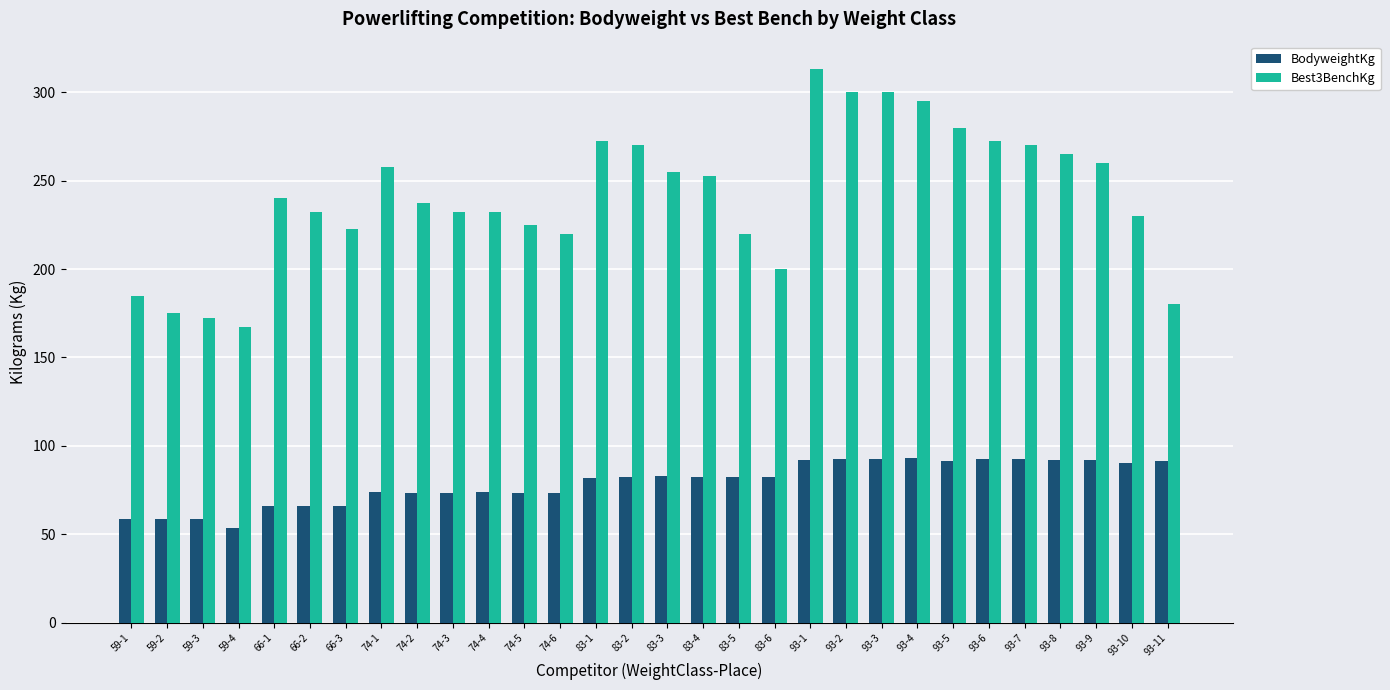

What are all the series names shown in the legend?

BodyweightKg, Best3BenchKg